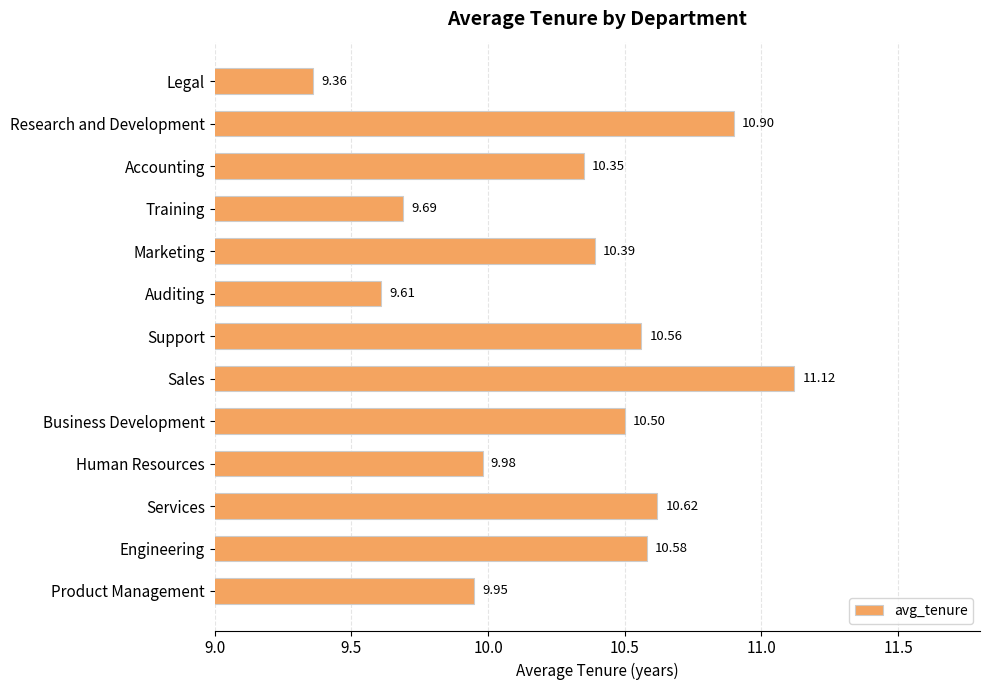

What is the difference between the values at Services and Human Resources?

0.6